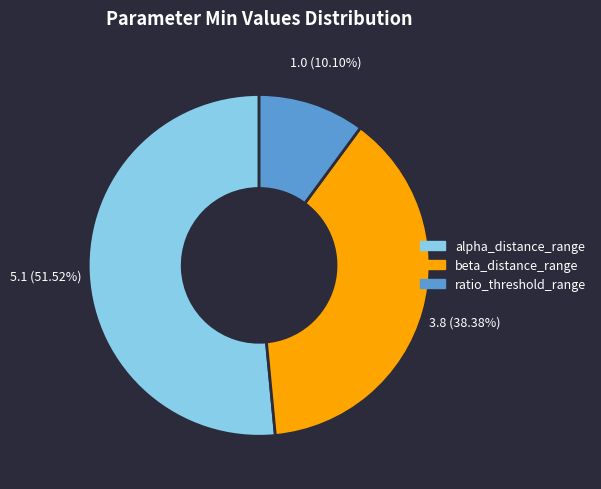

Does any single category account for the majority?

Yes